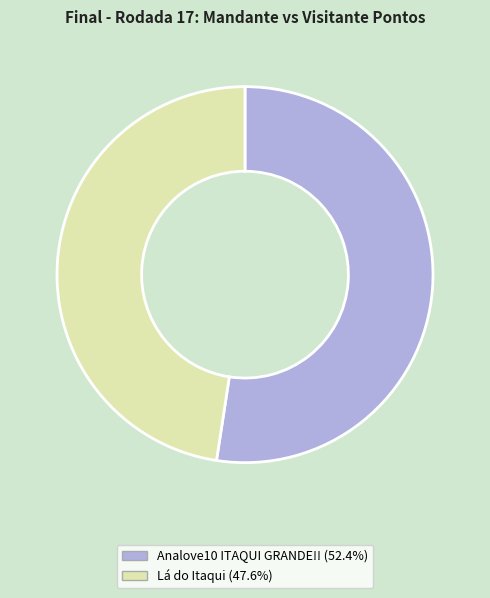

Does Analove10 ITAQUI GRANDE!! account for over 50% of the chart?

Yes